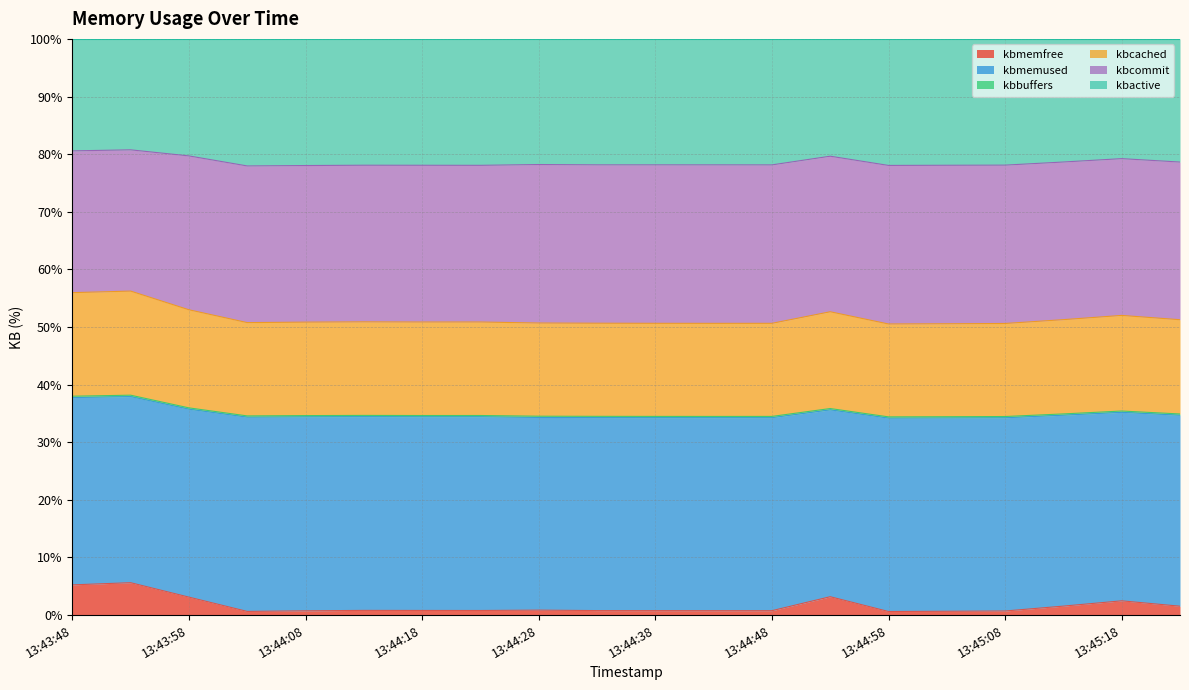

At which label is kbmemfree closest to 3?

13:43:58